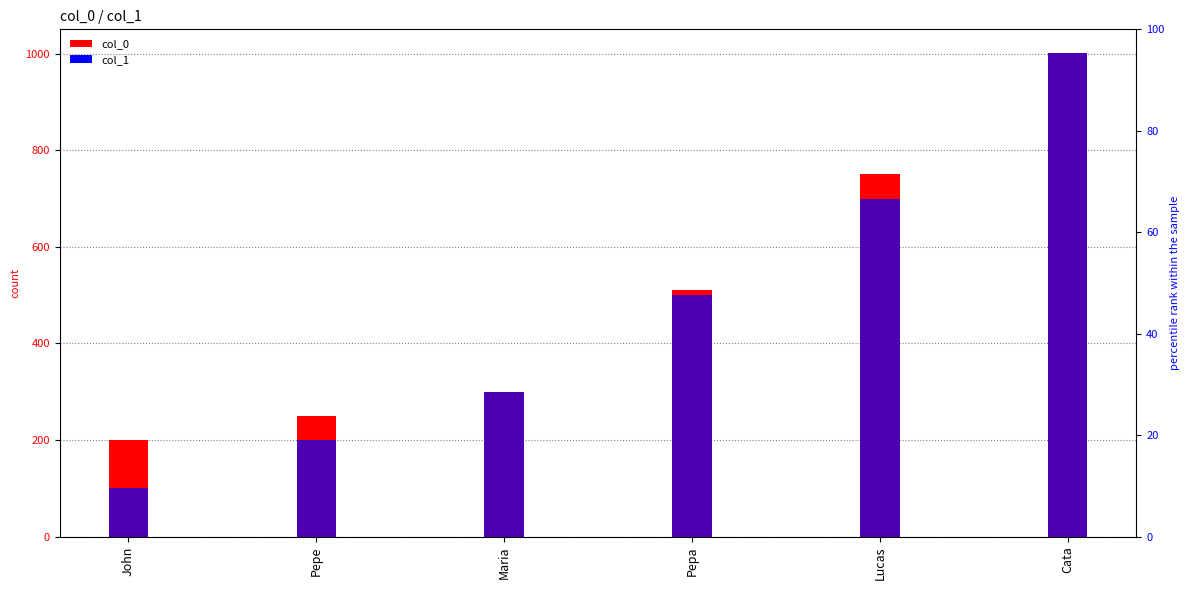

How many groups of bars are there?

6